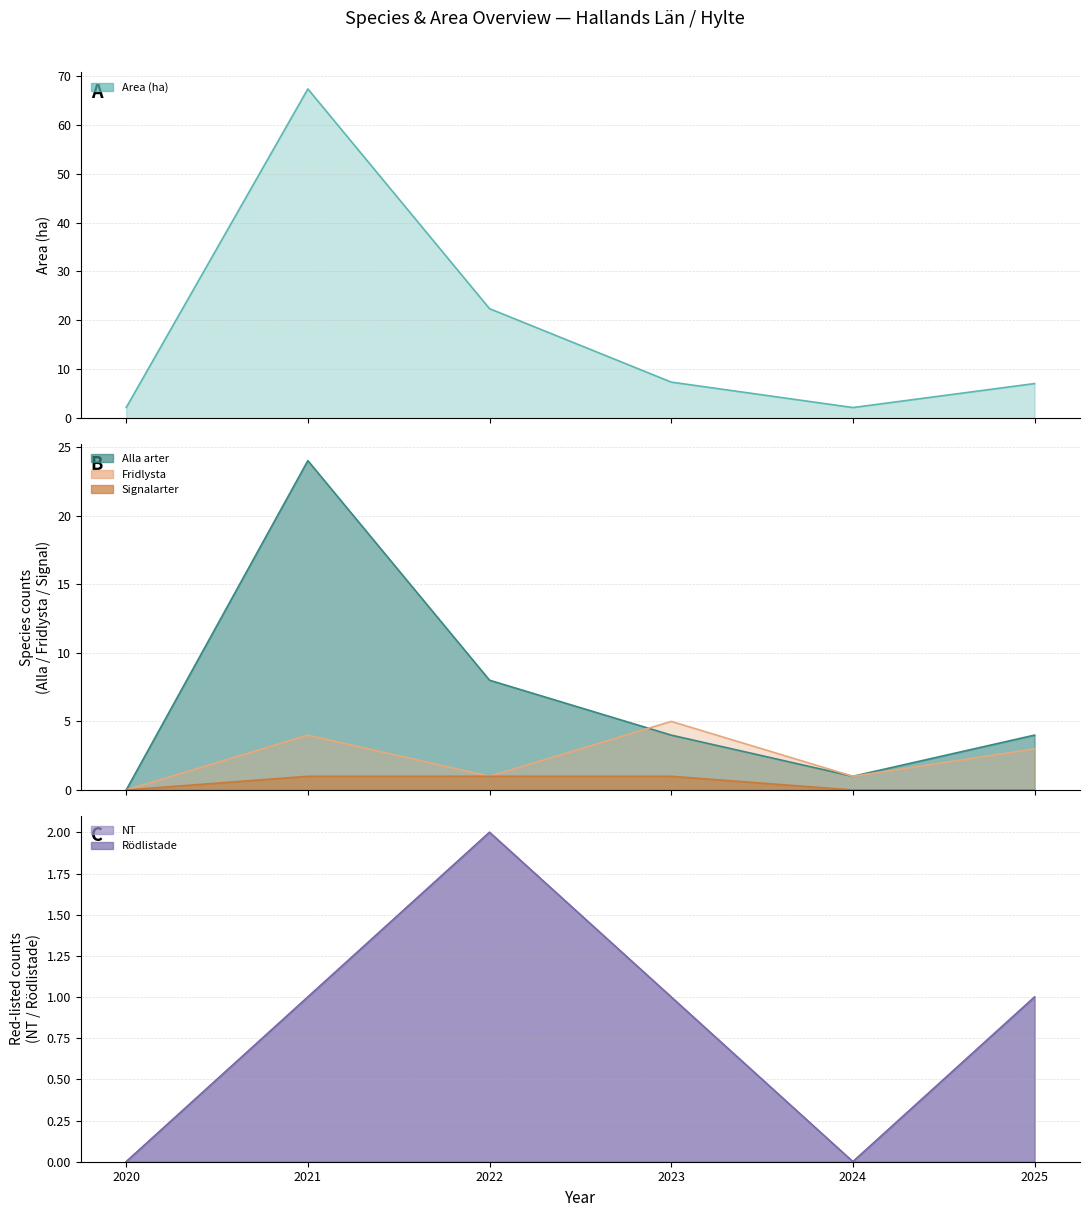

Where is NT nearest to the value 1?

2021